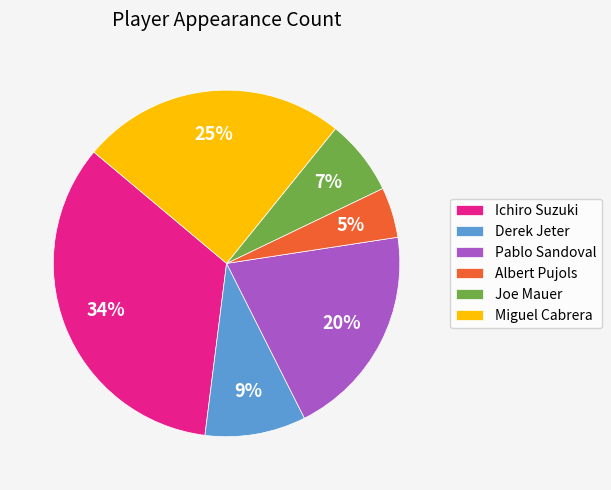

Which slice is the largest?

Ichiro Suzuki